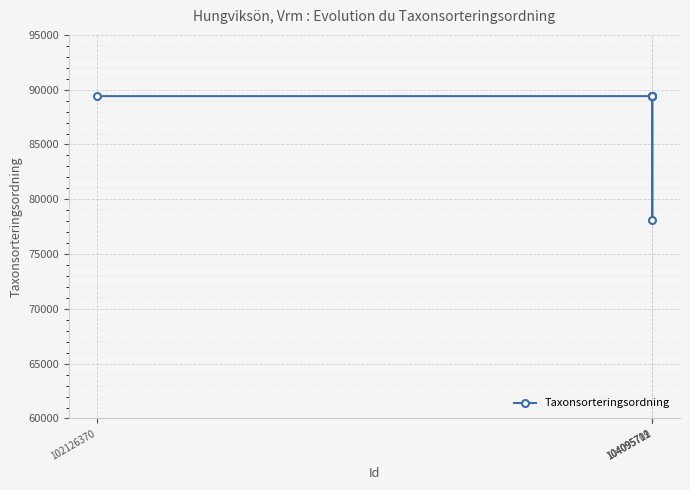

How many data points are less than 89412?

1